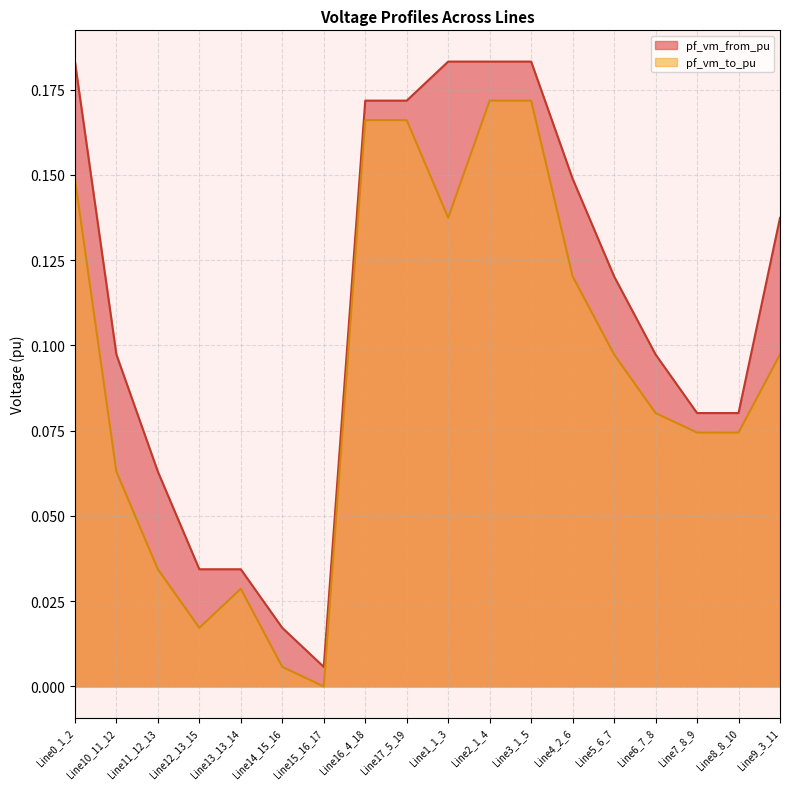

True or false: pf_vm_from_pu and pf_vm_to_pu intersect in this chart.

False